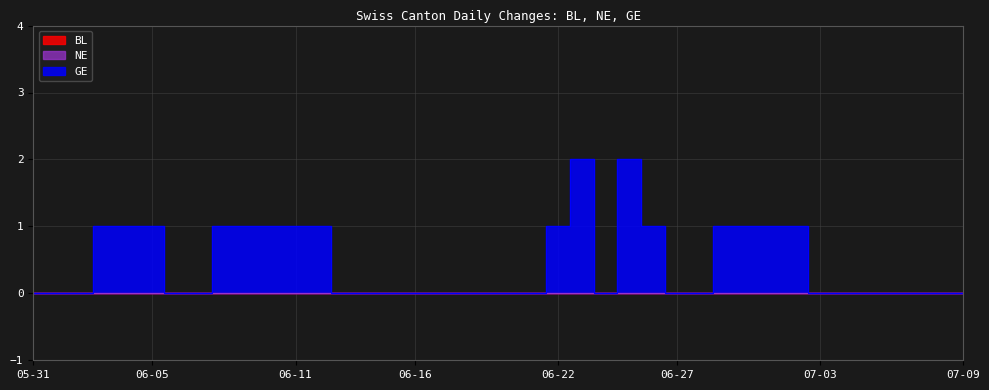

Reading left to right, list all the values displayed in this chart.

BL: 2020-05-31=0	2020-06-01=0	2020-06-02=0	2020-06-03=0	2020-06-04=0	2020-06-05=0	2020-06-06=0	2020-06-07=0	2020-06-08=0	2020-06-09=0	2020-06-10=0	2020-06-11=0	2020-06-12=0	2020-06-13=0	2020-06-14=0	2020-06-15=0	2020-06-16=0	2020-06-17=0	2020-06-18=0	2020-06-19=0	2020-06-20=0	2020-06-21=0	2020-06-22=0	2020-06-23=0	2020-06-24=0	2020-06-25=0	2020-06-26=0	2020-06-27=0	2020-06-28=0	2020-06-29=0	2020-06-30=0	2020-07-01=0	2020-07-02=0	2020-07-03=0	2020-07-04=0	2020-07-05=0	2020-07-06=0	2020-07-07=0	2020-07-08=0	2020-07-09=0
NE: 2020-05-31=0	2020-06-01=0	2020-06-02=0	2020-06-03=0	2020-06-04=0	2020-06-05=0	2020-06-06=0	2020-06-07=0	2020-06-08=0	2020-06-09=0	2020-06-10=0	2020-06-11=0	2020-06-12=0	2020-06-13=0	2020-06-14=0	2020-06-15=0	2020-06-16=0	2020-06-17=0	2020-06-18=0	2020-06-19=0	2020-06-20=0	2020-06-21=0	2020-06-22=0	2020-06-23=0	2020-06-24=0	2020-06-25=0	2020-06-26=0	2020-06-27=0	2020-06-28=0	2020-06-29=0	2020-06-30=0	2020-07-01=0	2020-07-02=0	2020-07-03=0	2020-07-04=0	2020-07-05=0	2020-07-06=0	2020-07-07=0	2020-07-08=0	2020-07-09=0
GE: 2020-05-31=0	2020-06-01=0	2020-06-02=0	2020-06-03=1	2020-06-04=1	2020-06-05=1	2020-06-06=0	2020-06-07=0	2020-06-08=1	2020-06-09=1	2020-06-10=1	2020-06-11=1	2020-06-12=1	2020-06-13=0	2020-06-14=0	2020-06-15=0	2020-06-16=0	2020-06-17=0	2020-06-18=0	2020-06-19=0	2020-06-20=0	2020-06-21=0	2020-06-22=1	2020-06-23=2	2020-06-24=0	2020-06-25=2	2020-06-26=1	2020-06-27=0	2020-06-28=0	2020-06-29=1	2020-06-30=1	2020-07-01=1	2020-07-02=1	2020-07-03=0	2020-07-04=0	2020-07-05=0	2020-07-06=0	2020-07-07=0	2020-07-08=0	2020-07-09=0